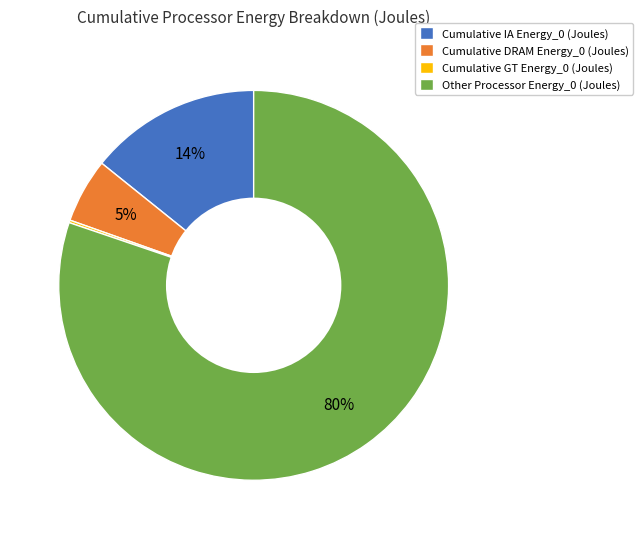

Between Cumulative DRAM Energy_0 (Joules) and Cumulative IA Energy_0 (Joules), which is larger?

Cumulative IA Energy_0 (Joules)